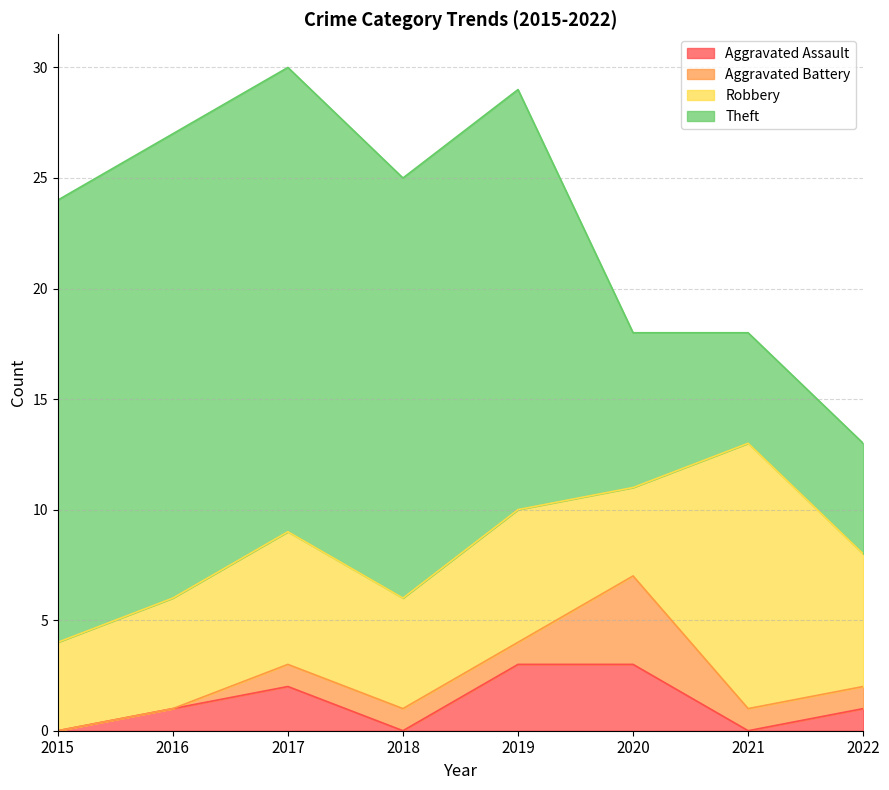

How many interior local peaks does the Robbery series have?

3